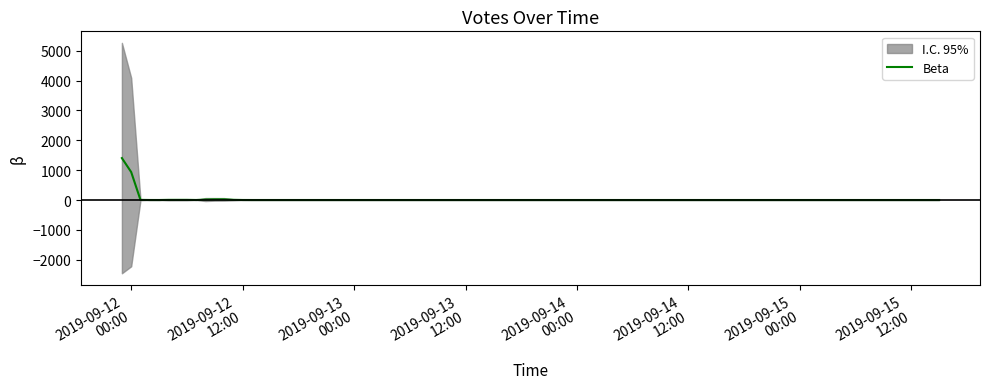

How many interior local valleys (lower than both neighbors) does the data have?

8